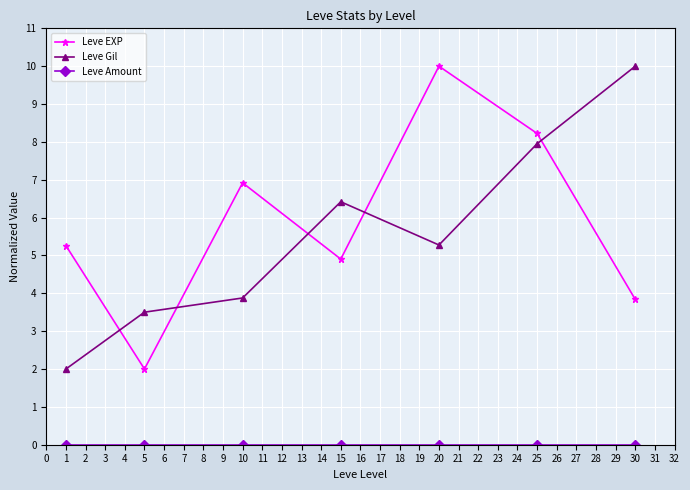

Does the chart have visible grid lines?

Yes